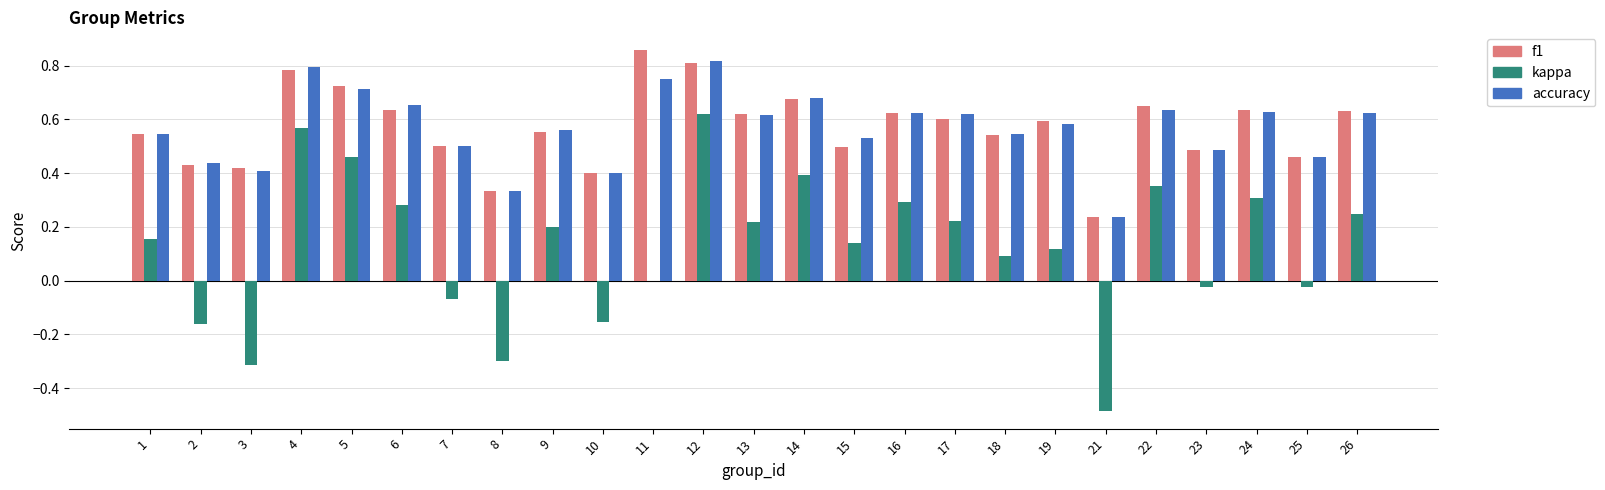

True or false: f1 has a value of 1.3 at 4.

False